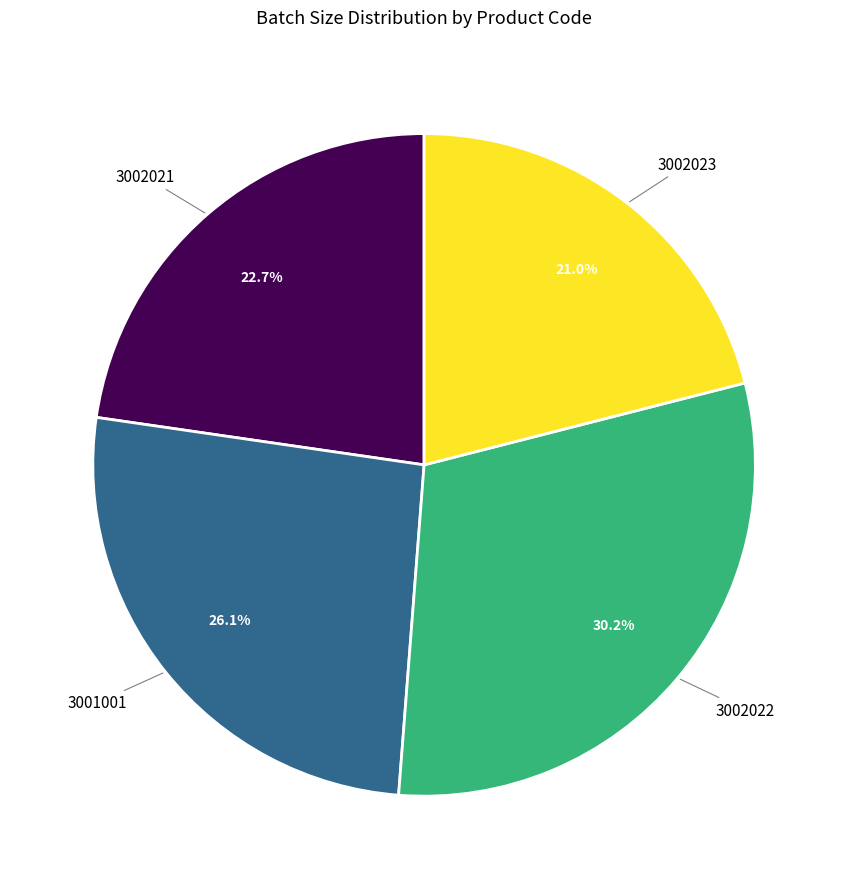

To the nearest percent, what portion does 3002021 represent?

23%